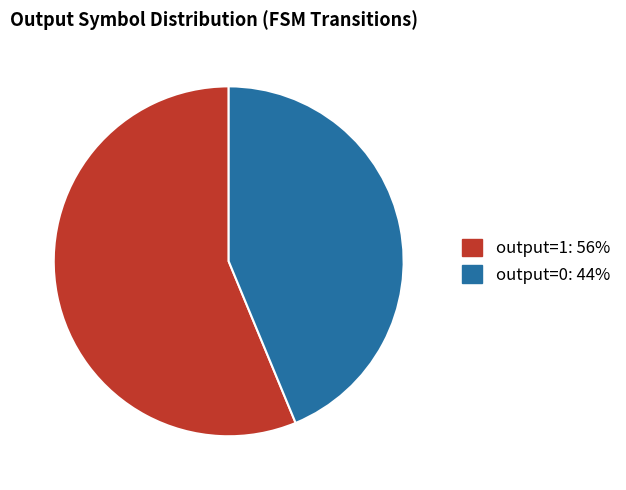

True or false: output=0 accounts for 50% of the total.

False